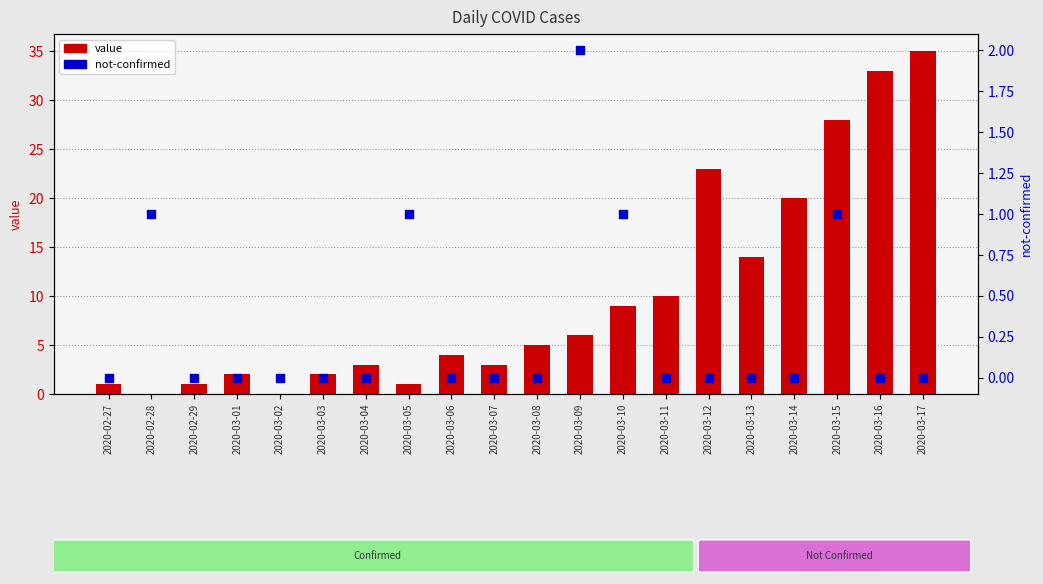

At which category is the sum across all series the highest?

2020-03-17